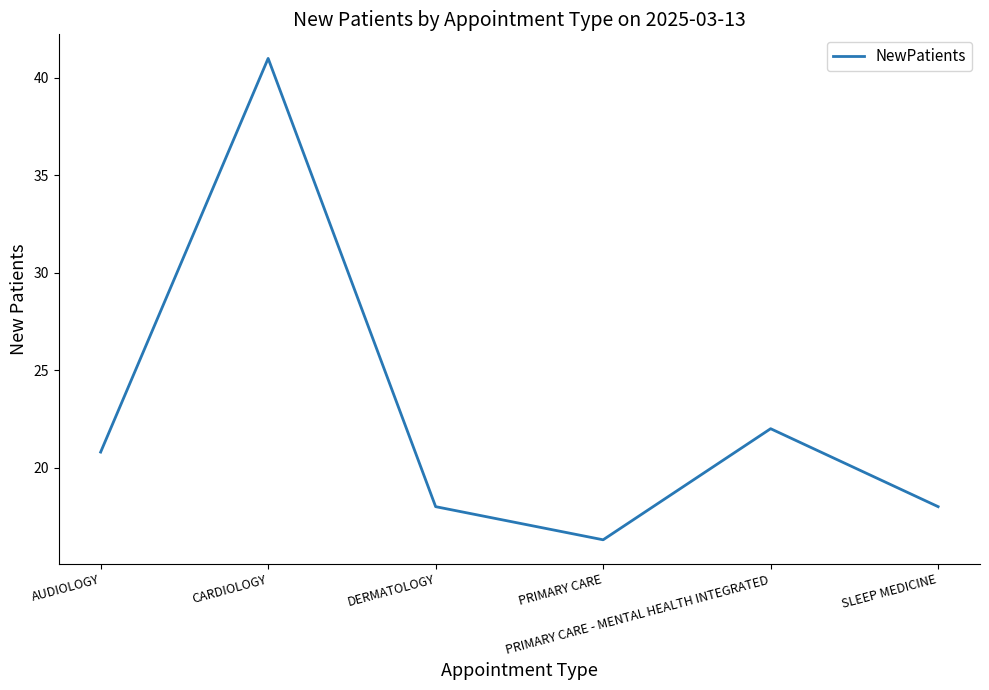

What position from the left is AUDIOLOGY?

1